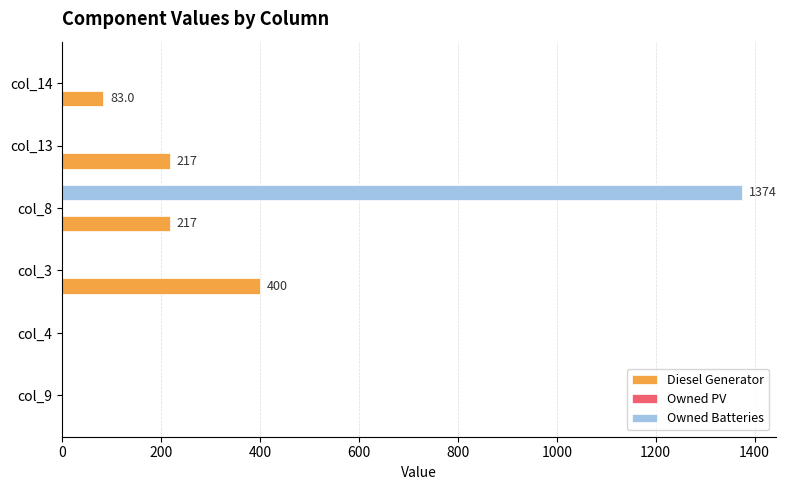

The value of Owned Batteries at col_8 is 885. True or false?

False